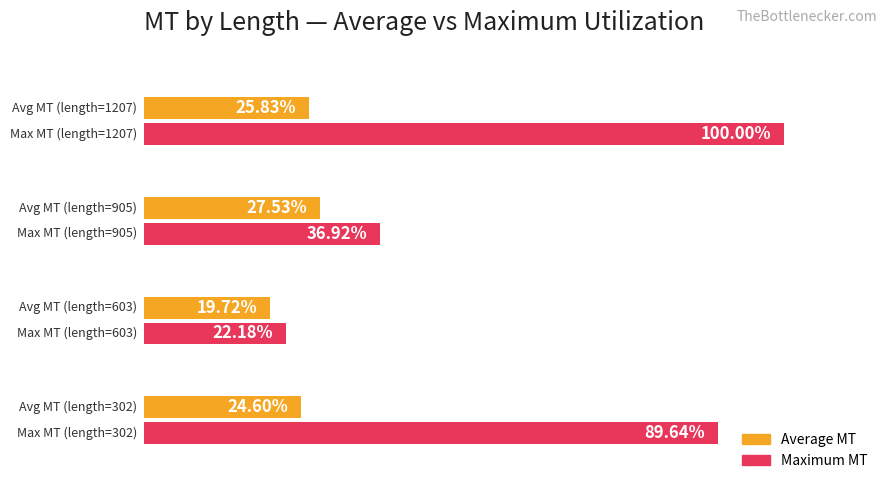

What are all the series names shown in the legend?

Average MT, Maximum MT